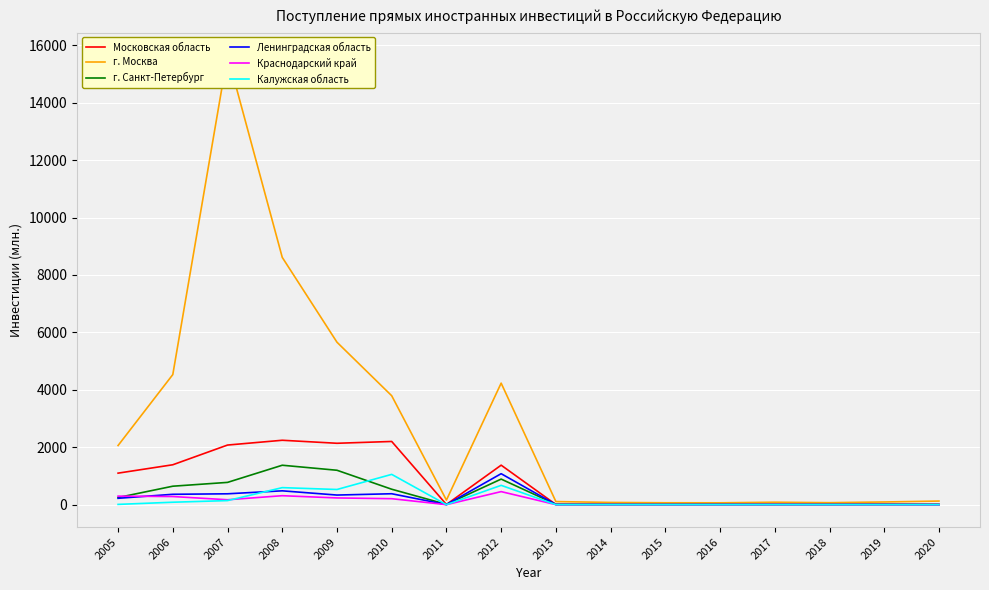

Which category has the highest value in the Ленинградская область series?

2012